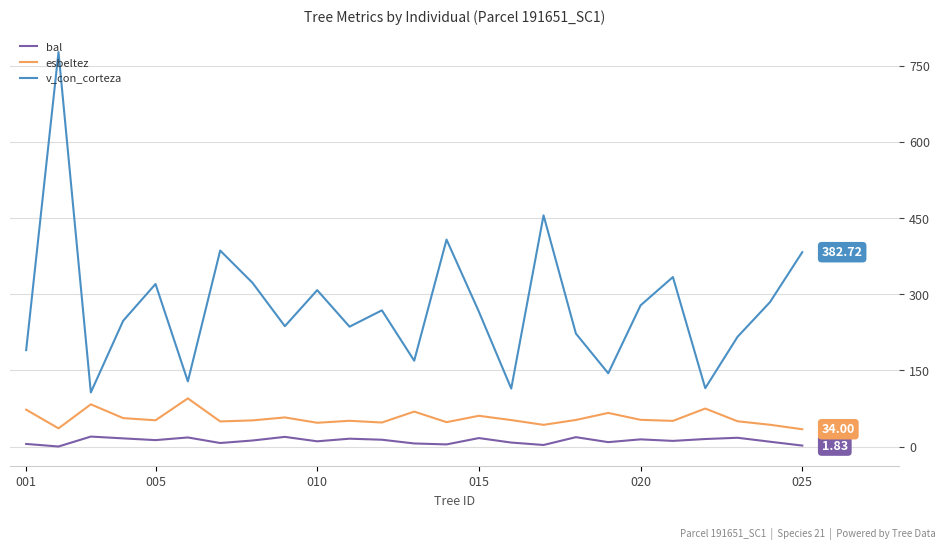

True or false: v_con_corteza and esbeltez cross at least once.

False